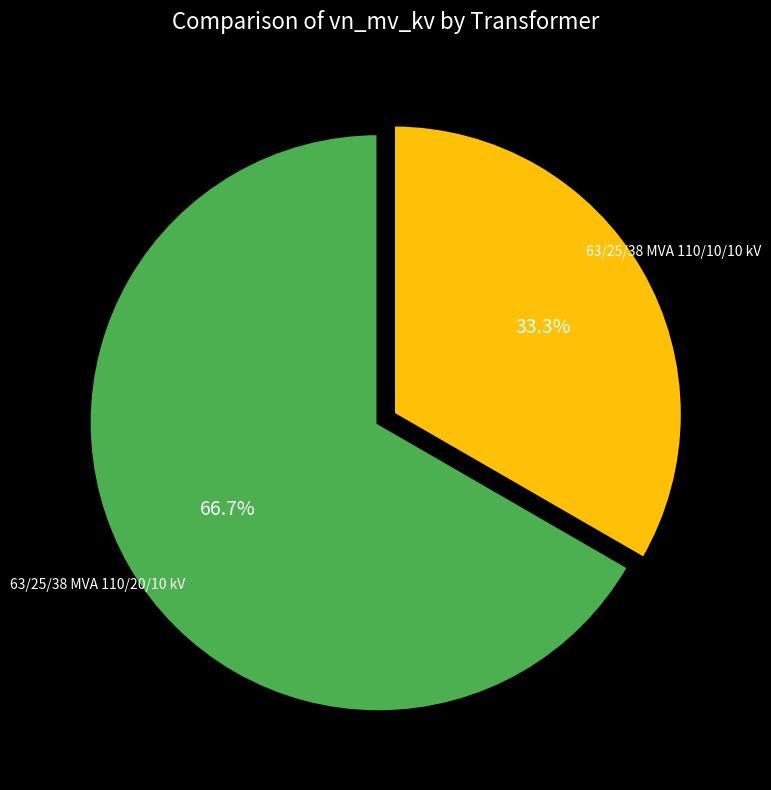

Is there a majority slice in this chart?

Yes